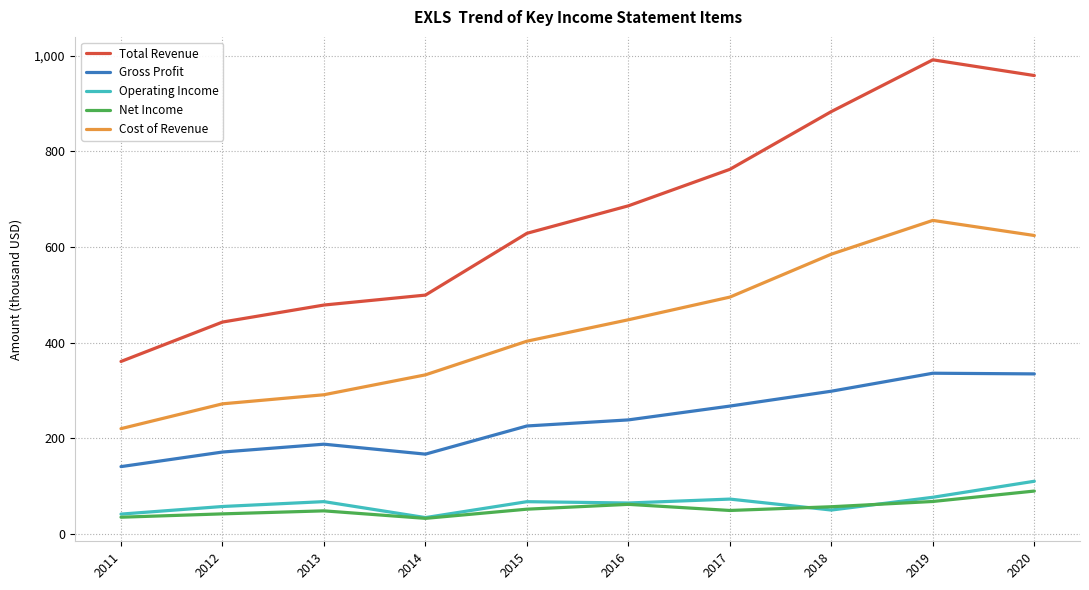

What is the minimum value for Cost of Revenue?

220.0